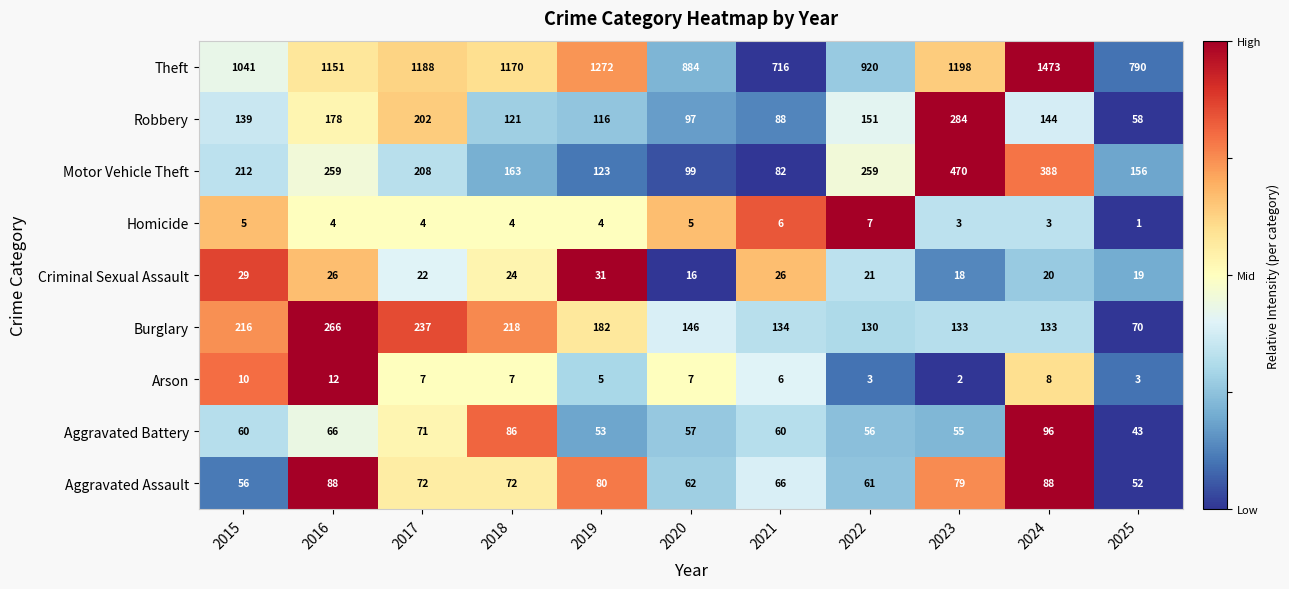

Which category has the lowest value in the Motor Vehicle Theft series?

2021